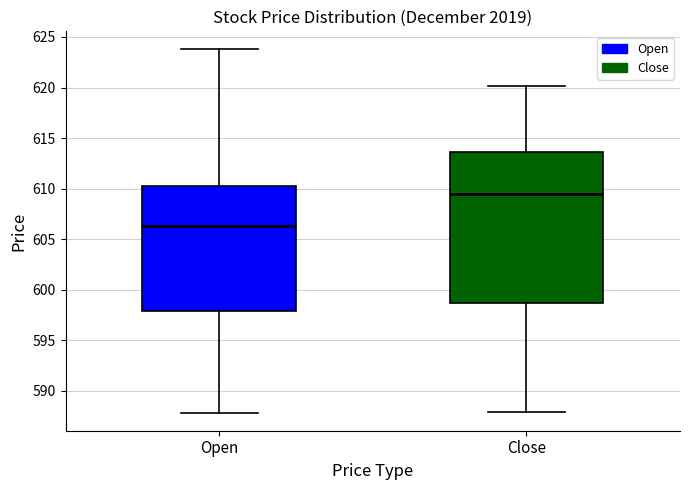

Which box has the highest median line?

Close